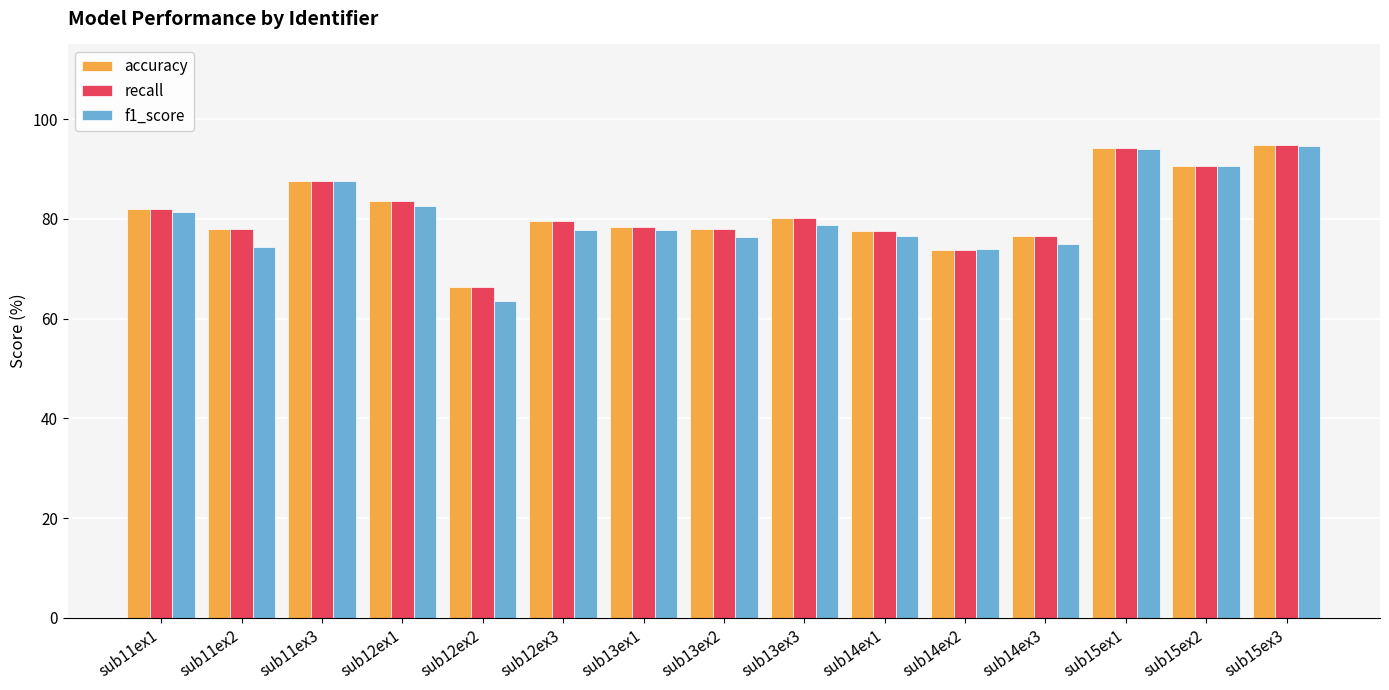

What is the average value of the f1_score series?

80.3